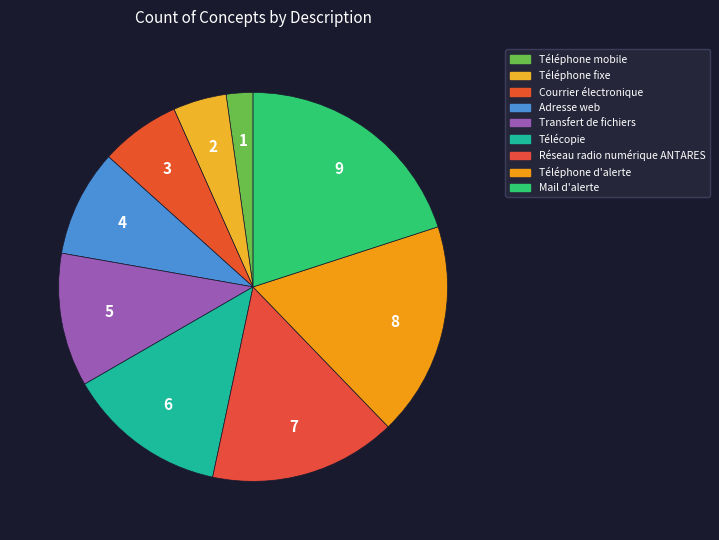

Which slice is the largest?

Mail d'alerte